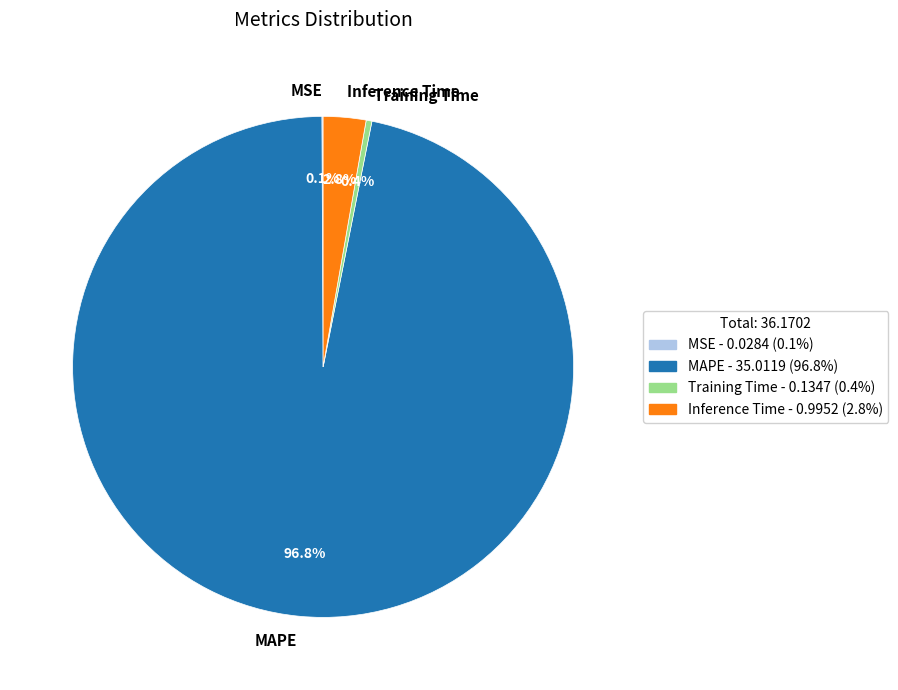

What is the majority slice?

MAPE